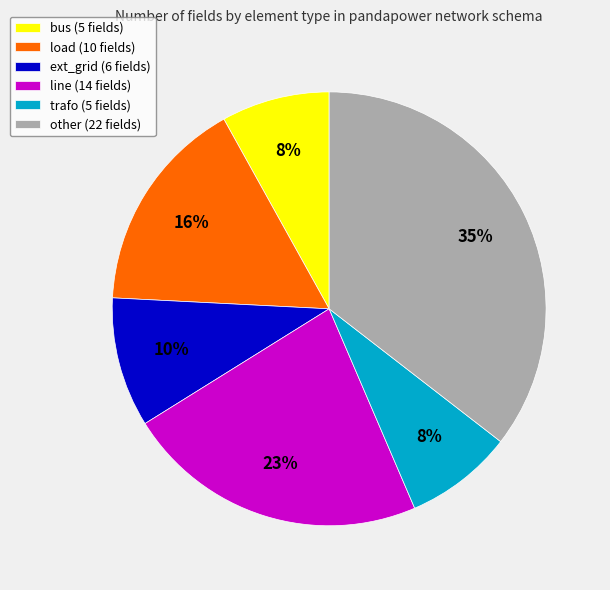

True or false: trafo accounts for 8% of the total.

True